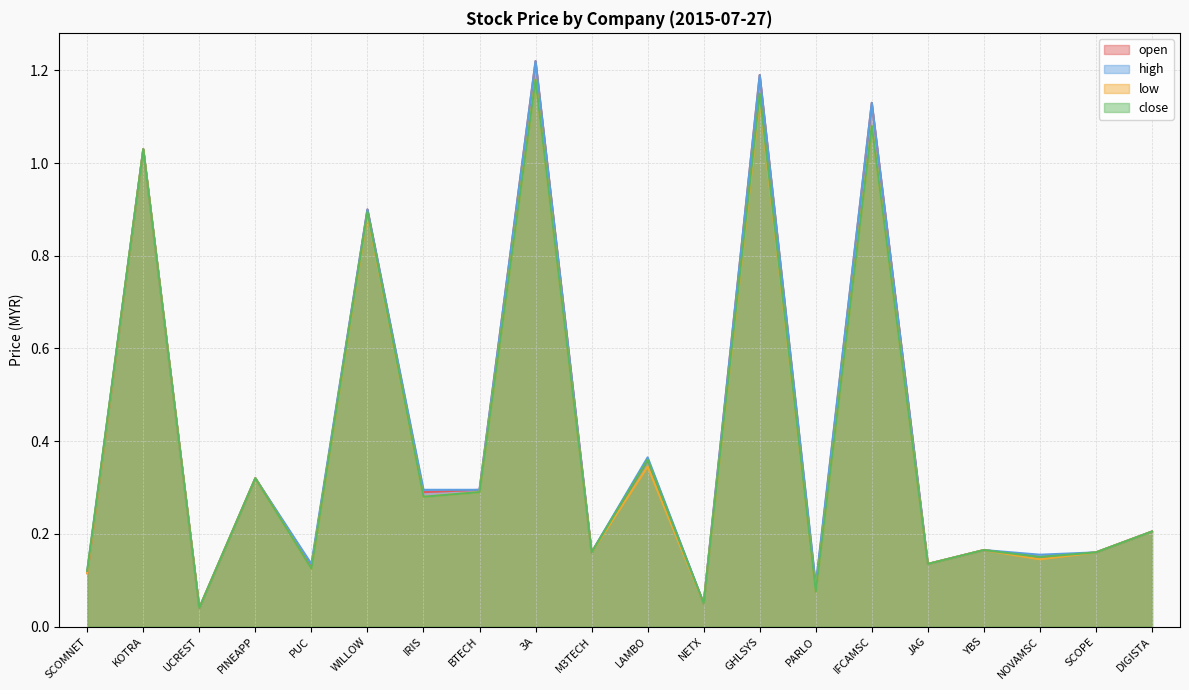

List the labels in order of close value, smallest first.

UCREST, NETX, PARLO, SCOMNET, PUC, JAG, NOVAMSC, M3TECH, SCOPE, YBS, DIGISTA, IRIS, BTECH, PINEAPP, LAMBO, WILLOW, KOTRA, IFCAMSC, GHLSYS, 3A